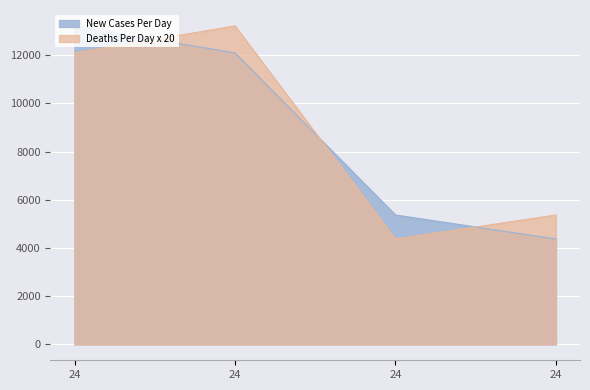

Rank the series by their maximum value, from lowest to highest.

New Cases Per Day, Deaths Per Day x 20